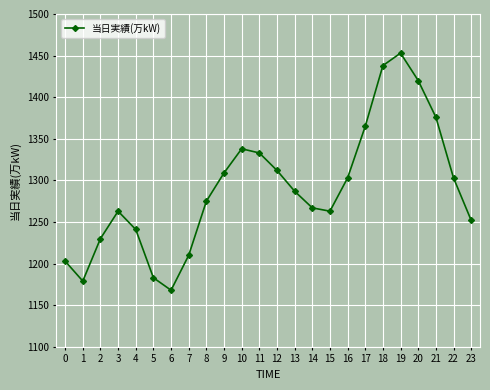

What is the ratio of the value at 9 to the value at 14?

1.0